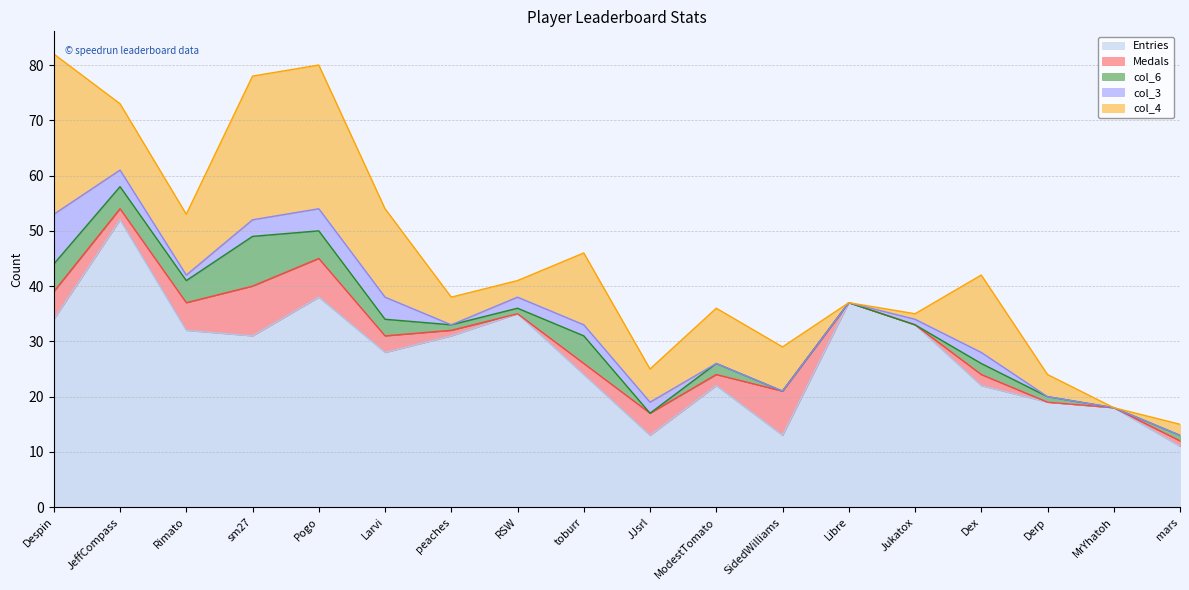

Is it true that Entries equals 15 at toburr?

False